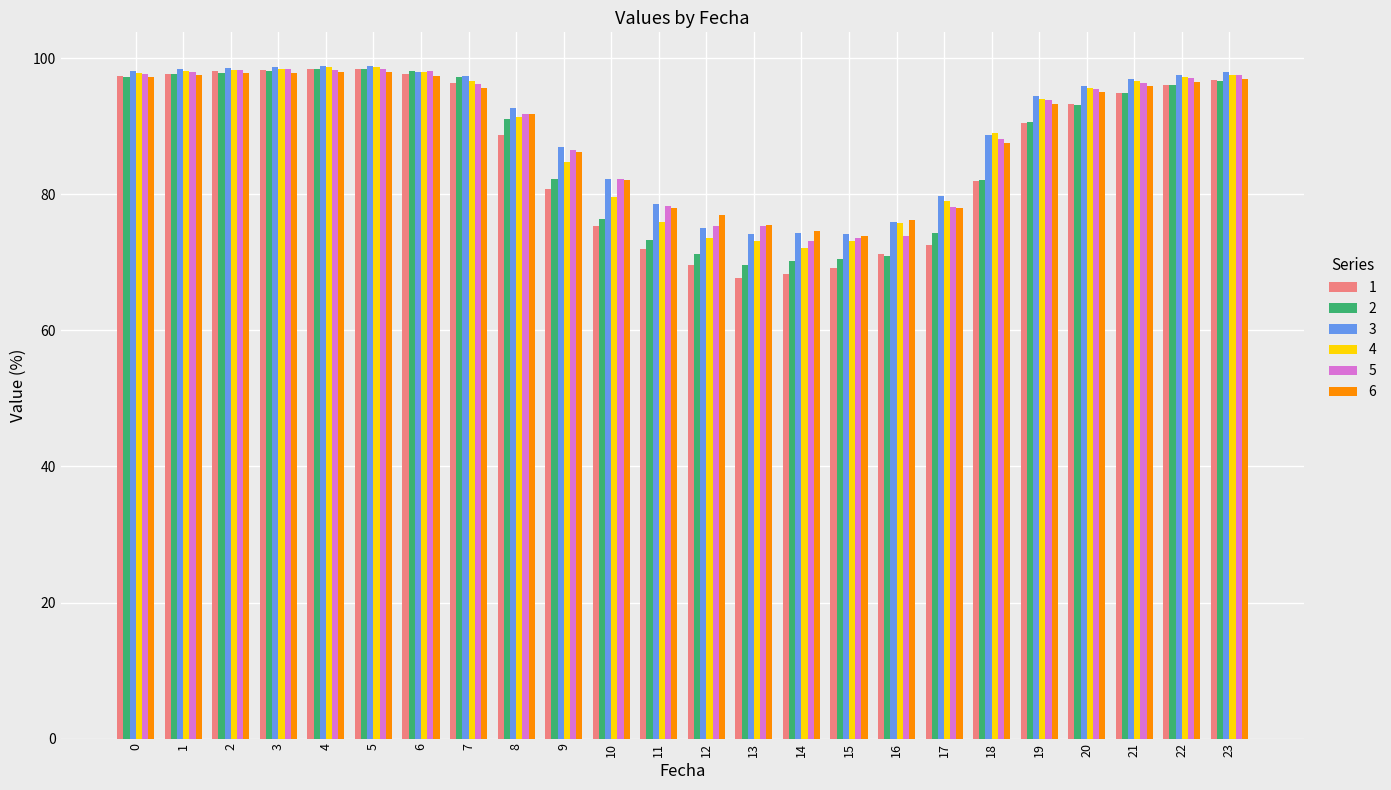

What is the sum of all 3 values?

2152.5